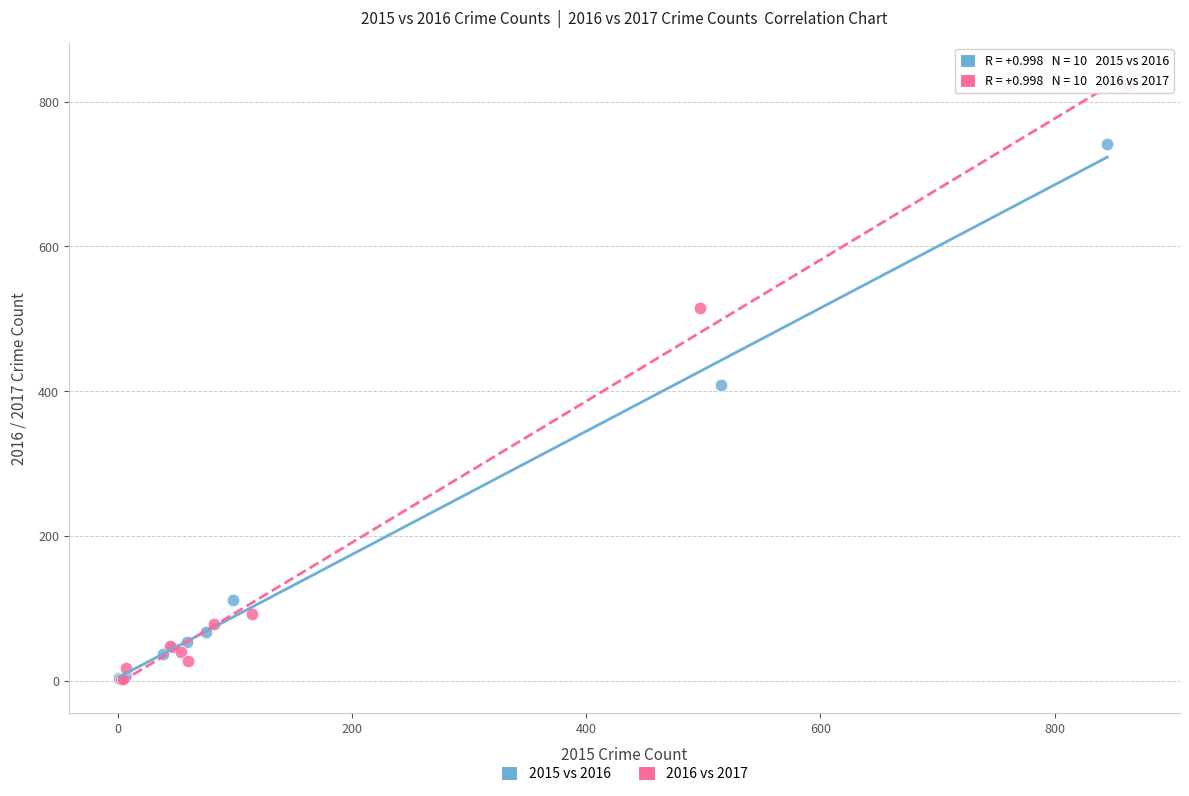

Which series reaches the maximum Y coordinate?

2016 vs 2017